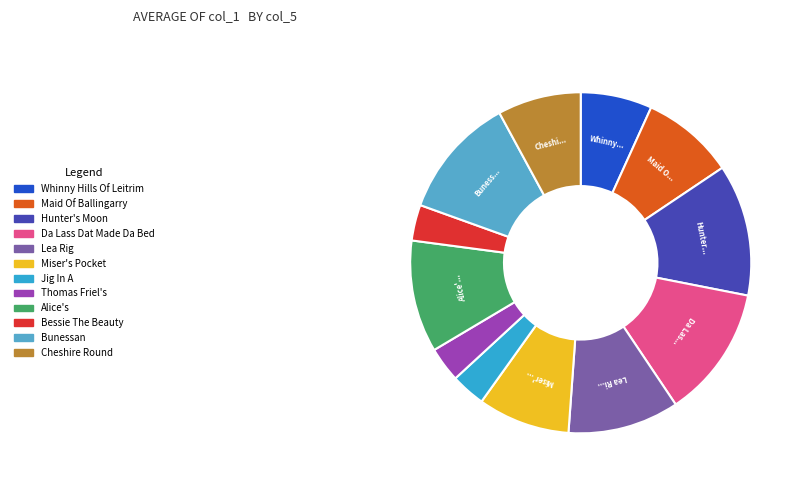

How many slices are in this pie chart?

12